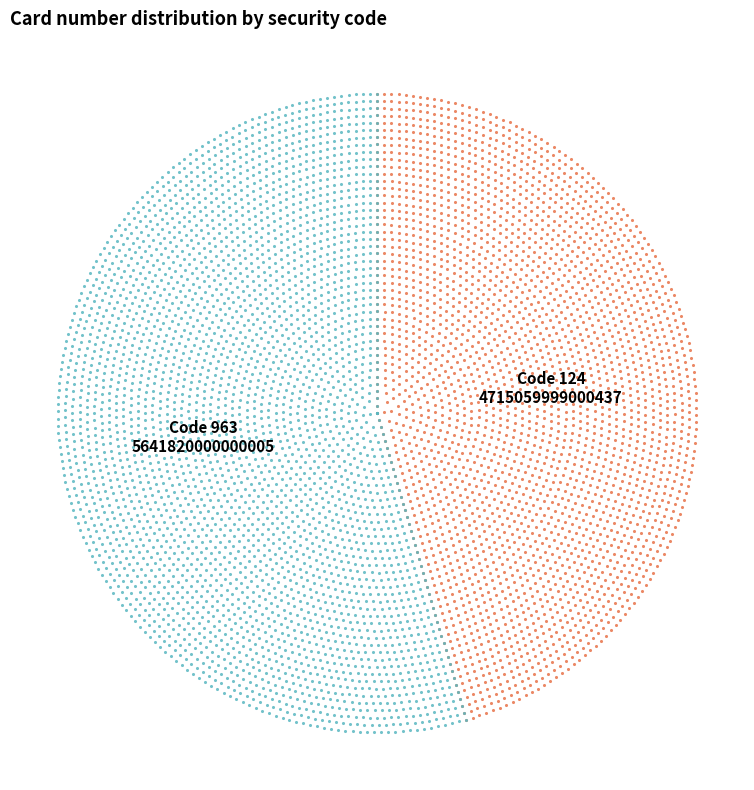

Is it true that 124 is 46% of the pie?

True